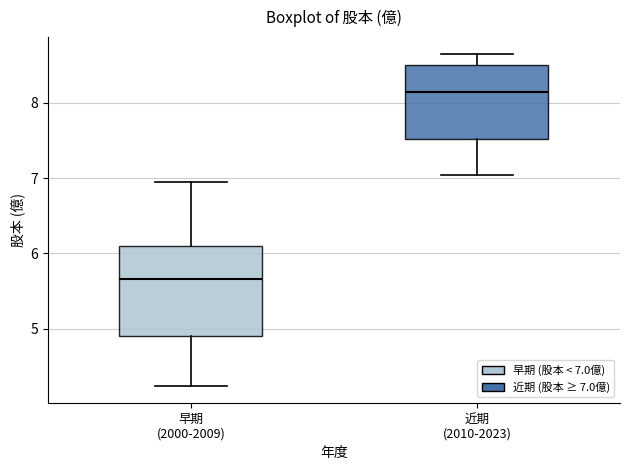

Which box is the tallest, from its lower edge to its upper edge?

早期 (2000-2009)